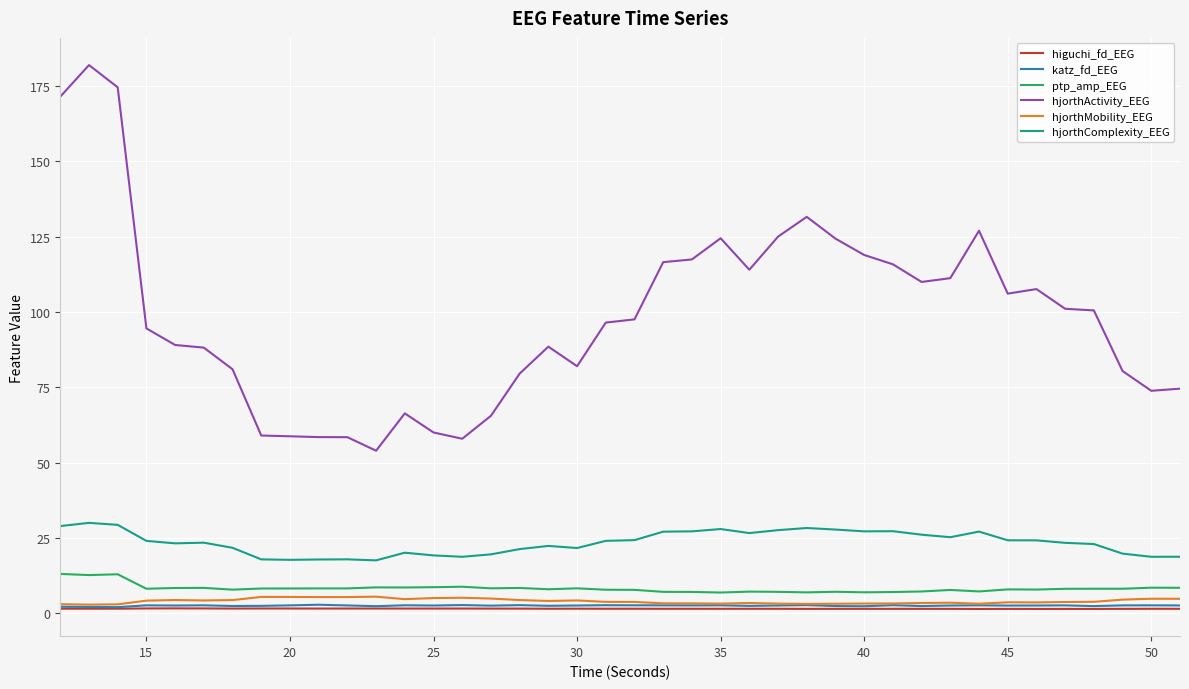

What is the greatest value displayed?

182.0